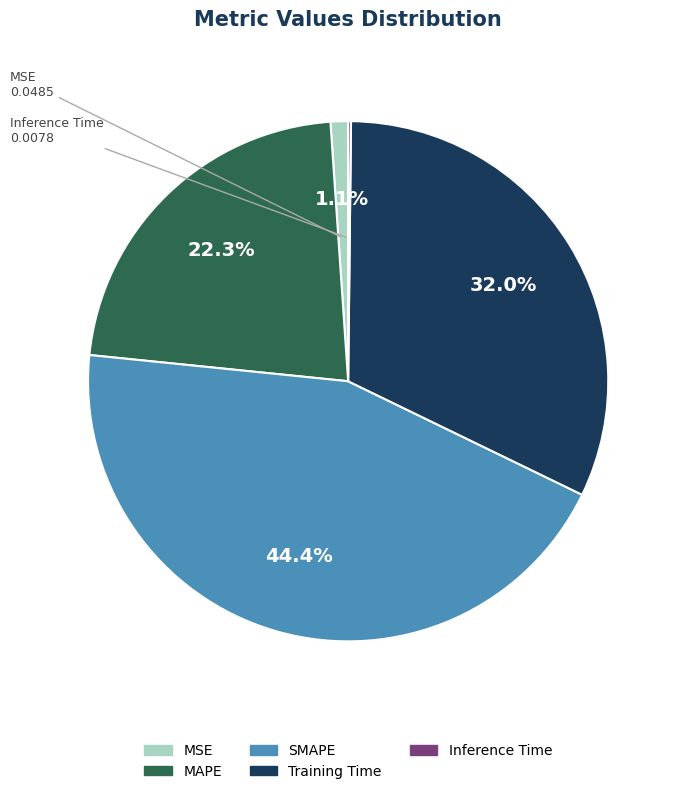

To the nearest percent, what percentage of the pie is MSE?

1%